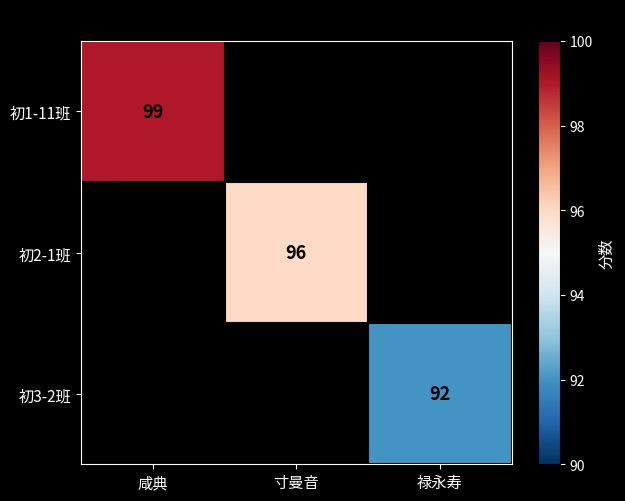

What is the difference between the highest and lowest values at 禄永寿?

92